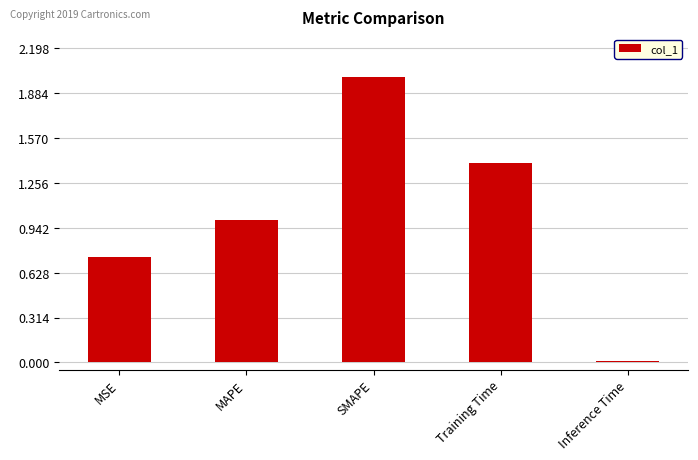

What position from the left is SMAPE?

3